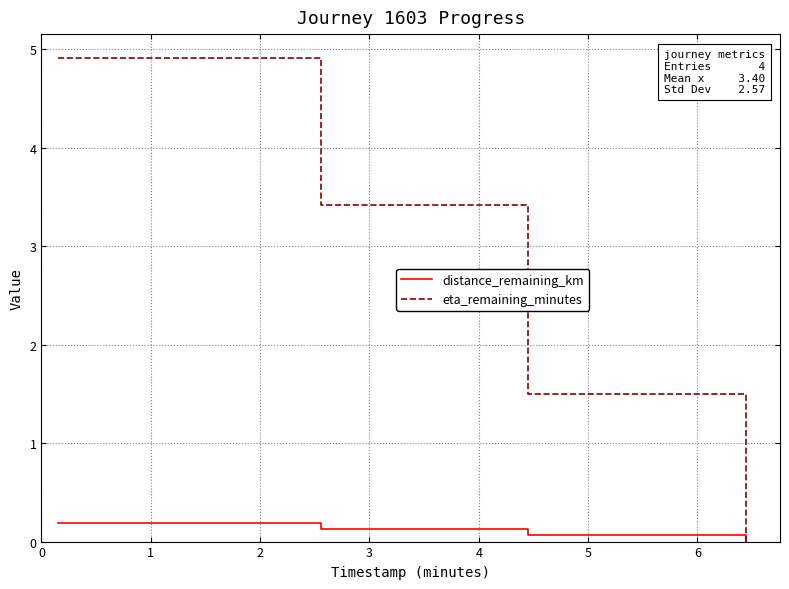

How many distinct data groups are displayed?

2